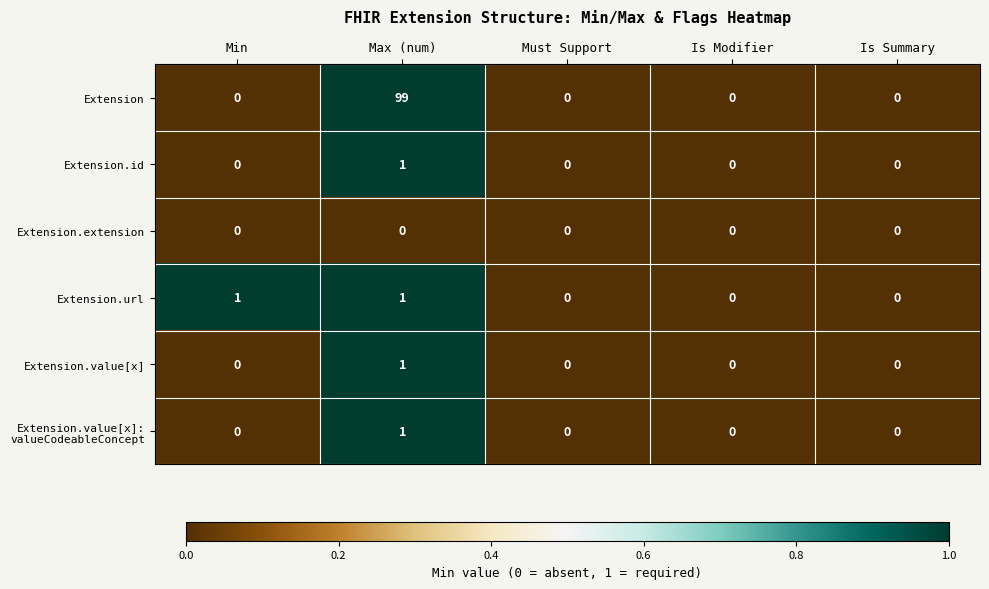

The Extension.extension series shows 0 at Is Modifier. True or false?

True